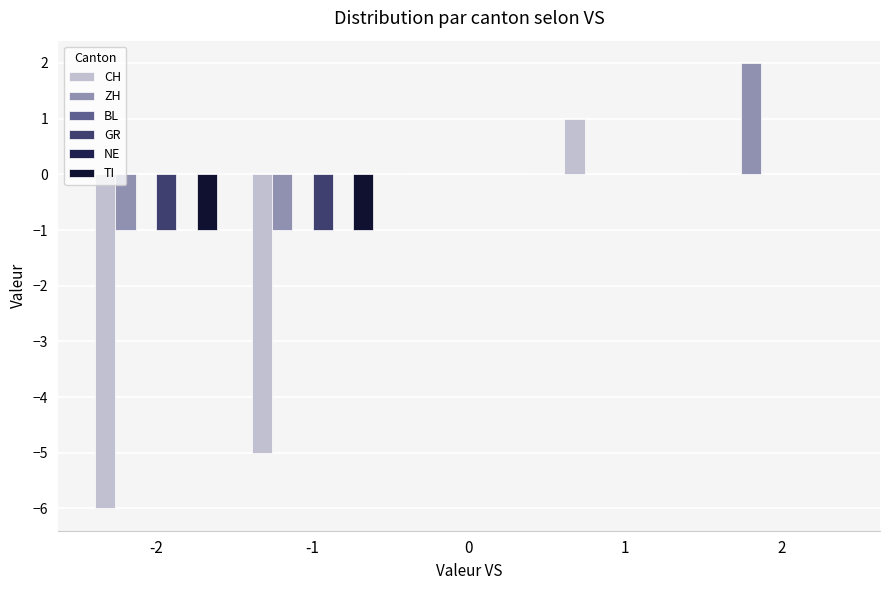

Rank the series at 2 from lowest to highest value.

CH, BL, GR, NE, TI, ZH